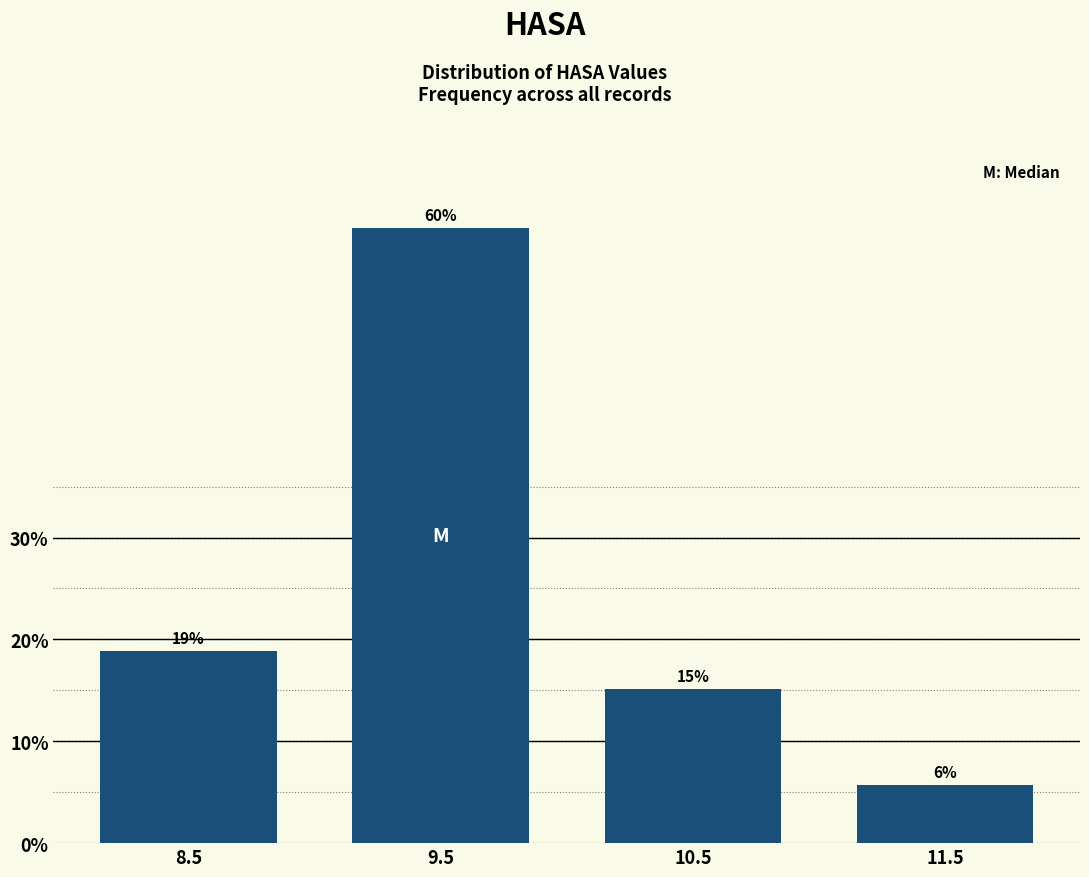

Are the bars horizontal?

No